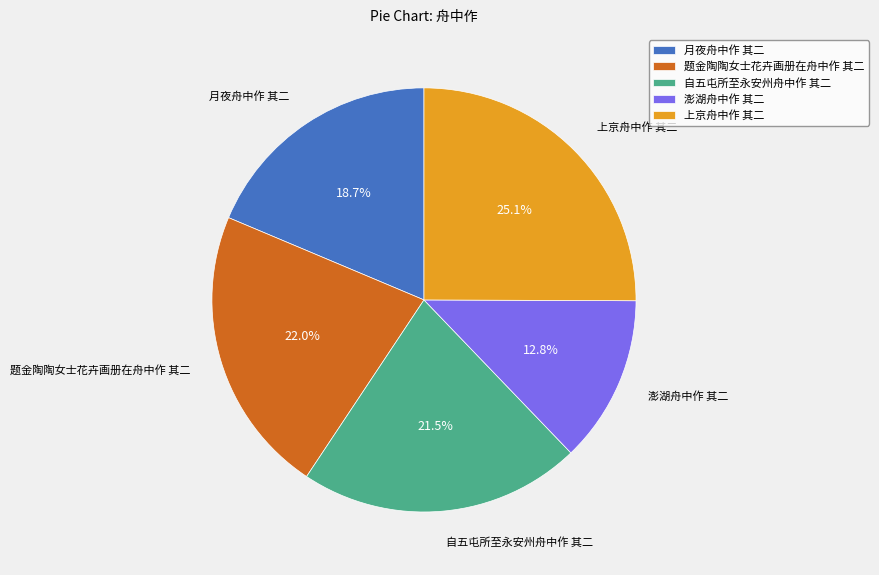

Is 澎湖舟中作 其二 the majority of the pie?

No